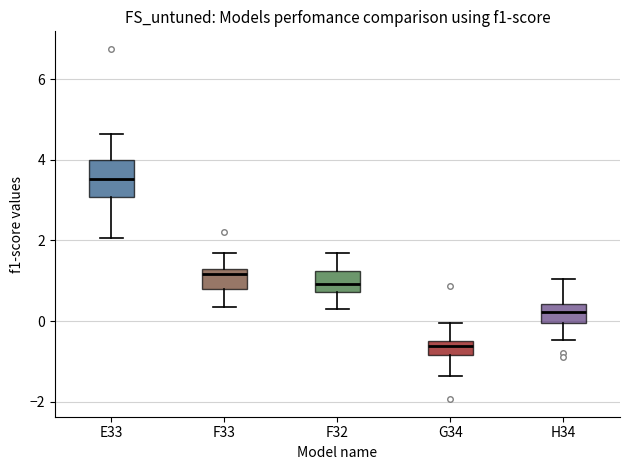

Reading left to right, read every box against the y-axis: the position of its median line, the range the box covers, and the ends of its whiskers. The values are not printed on the chart, so give them approximately, as read against the axis.

E33: median 3.6, box 3.0 to 4.0, whiskers 2.0 to 4.6
F33: median 1.2 (just below the box's upper edge), box 0.8 to 1.2, whiskers 0.4 to 1.6
F32: median 1.0, box 0.8 to 1.2, whiskers 0.2 to 1.6
G34: median -0.6 (just below the box's upper edge), box -0.8 to -0.6, whiskers -1.4 to 0.0
H34: median 0.2, box 0.0 to 0.4, whiskers -0.4 to 1.0